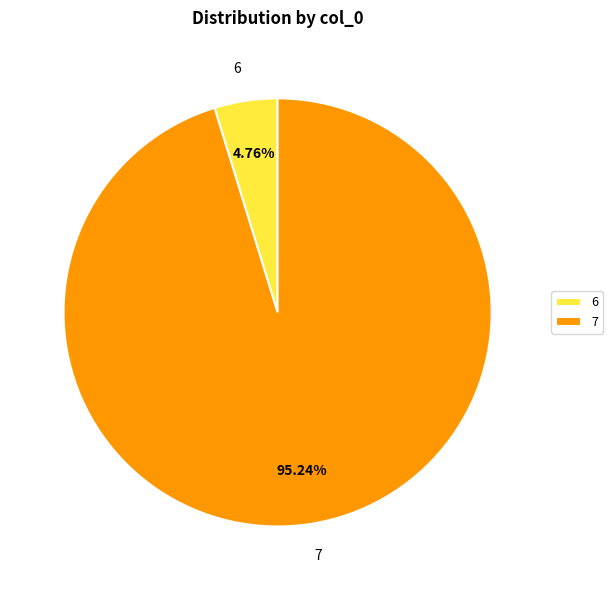

What percentage is the 6 slice, to the nearest percent?

5%